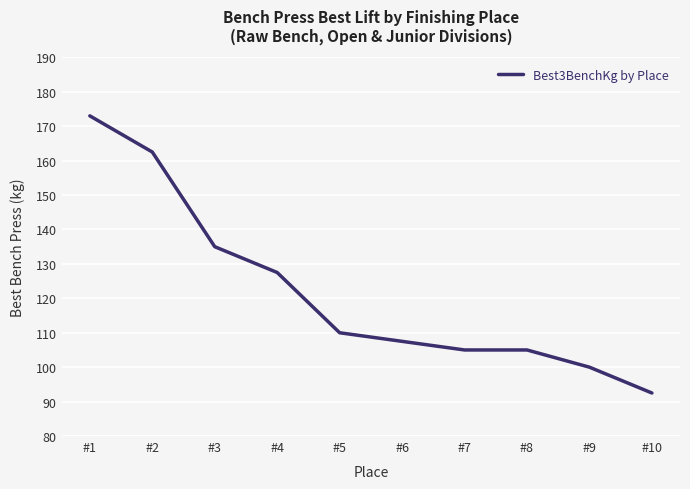

How many lines are shown in the chart?

1